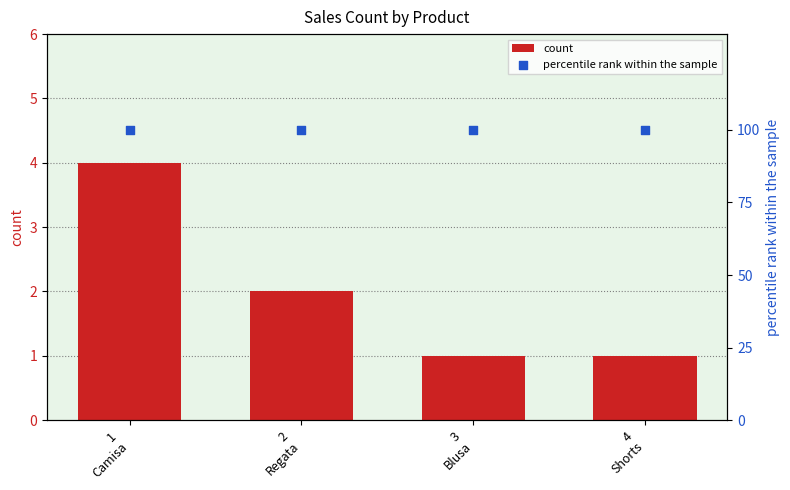

At how many categories does at least one series exceed 40?

4